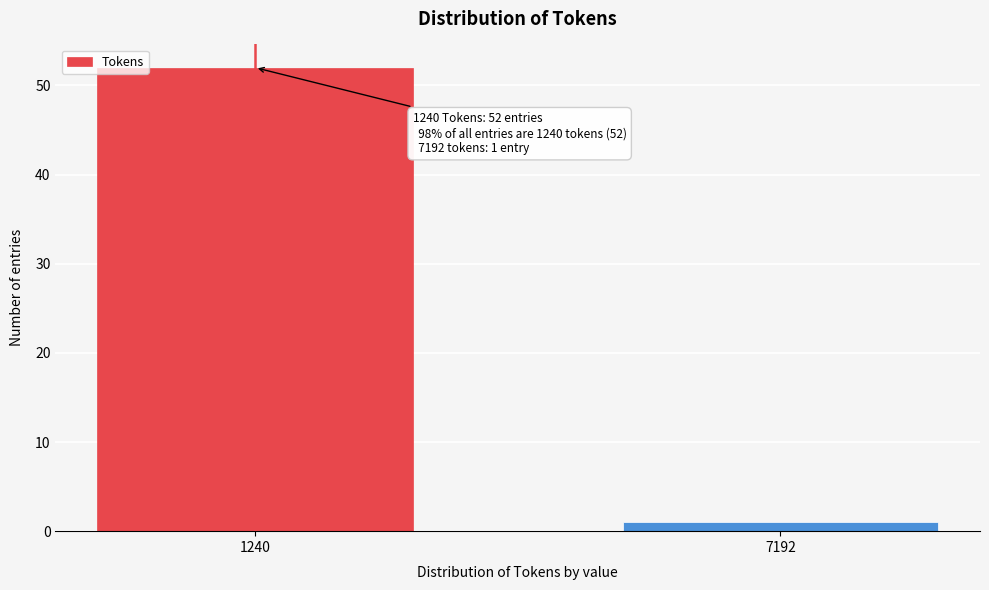

Reading left to right, transcribe all the data shown in this chart.

52	1